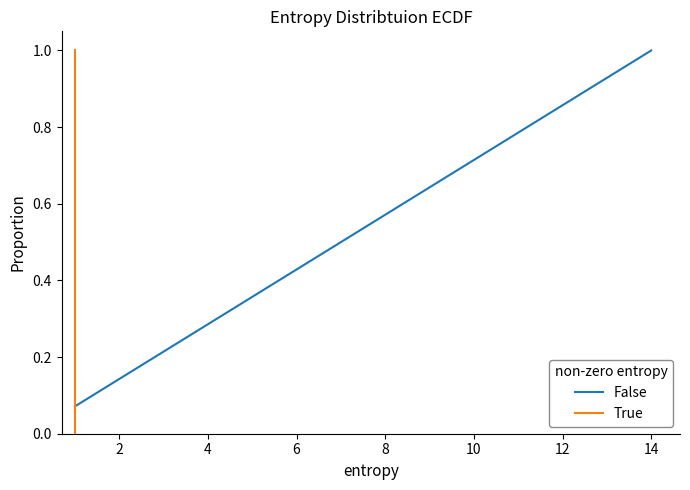

What is the difference between the maximum and minimum values?

0.9